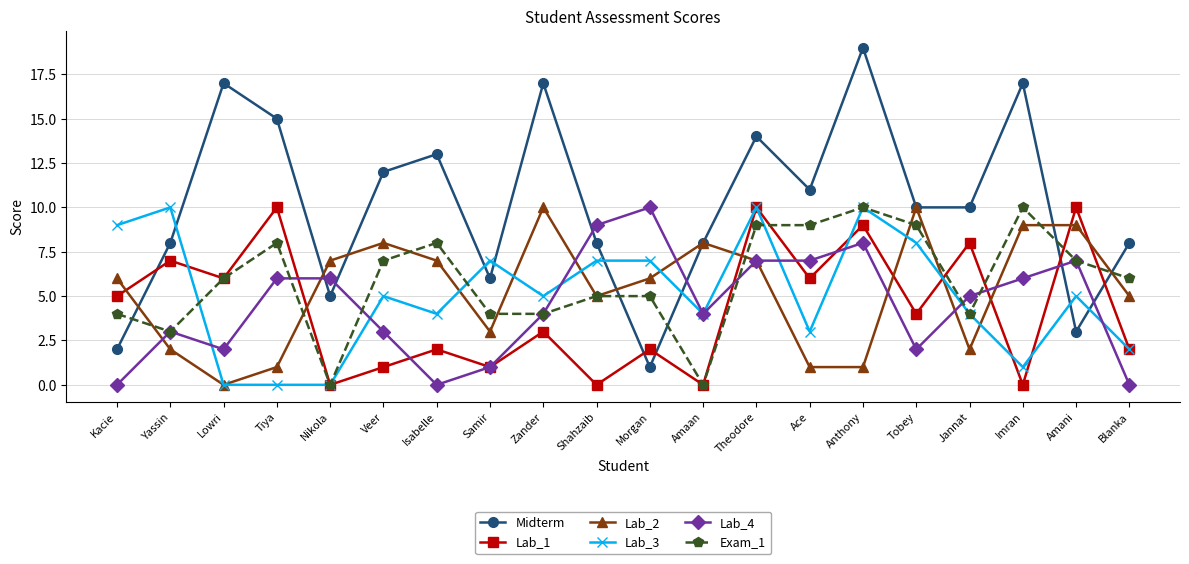

What is the greatest value displayed?

19